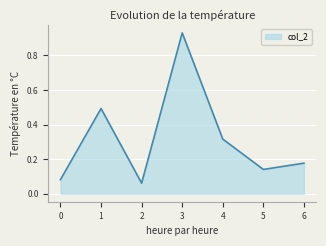

Which has a higher value, 2 or 4?

4